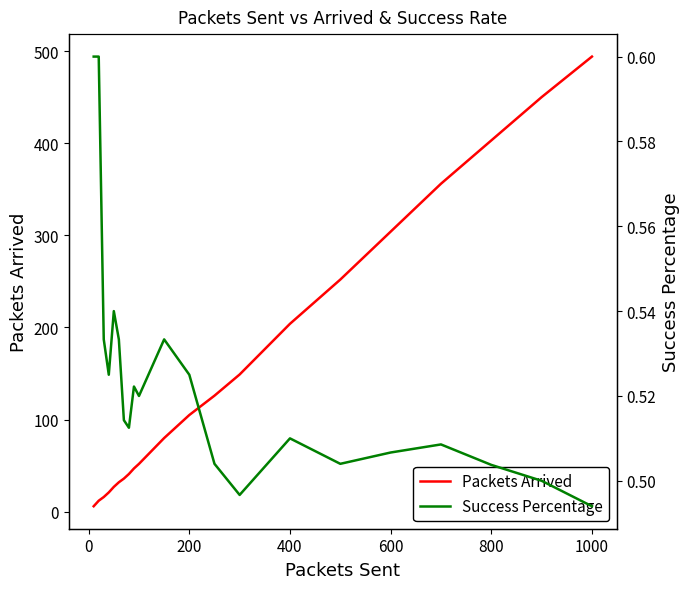

What is the highest value of the Packets Arrived series?

494